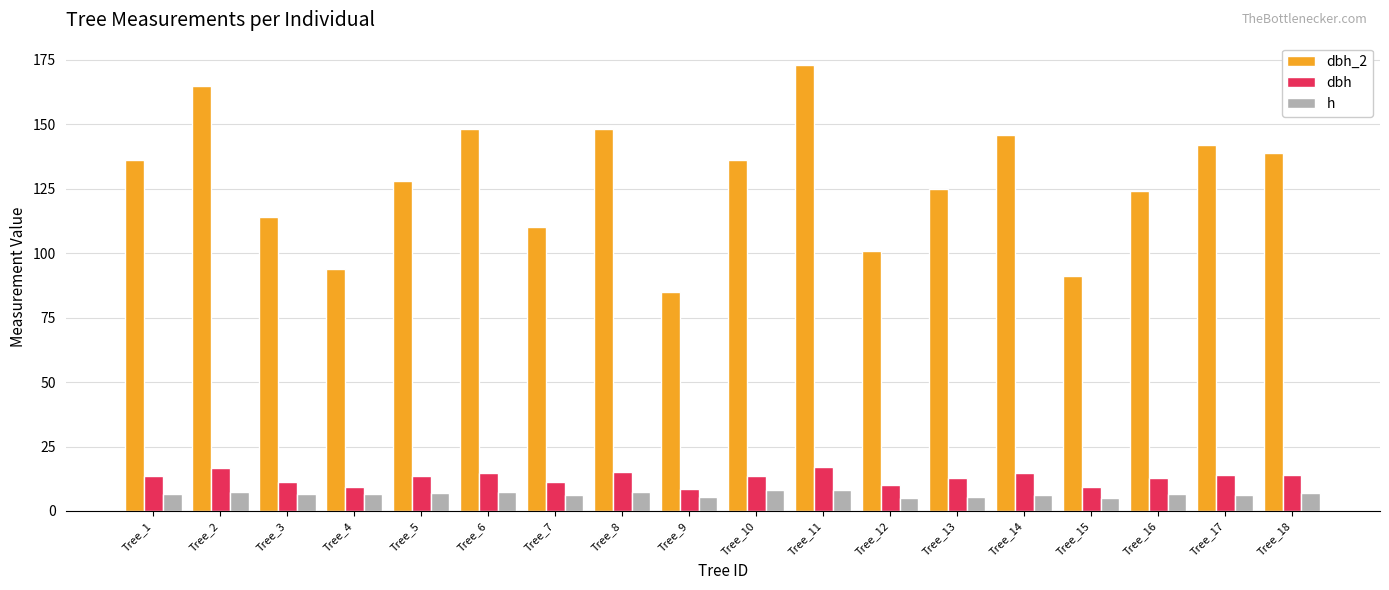

What is the greatest value displayed?

173.0